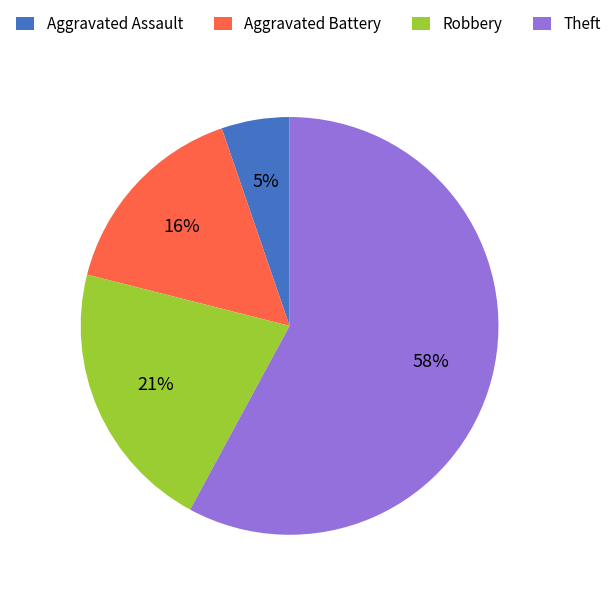

Which category has the biggest portion of the pie?

Theft